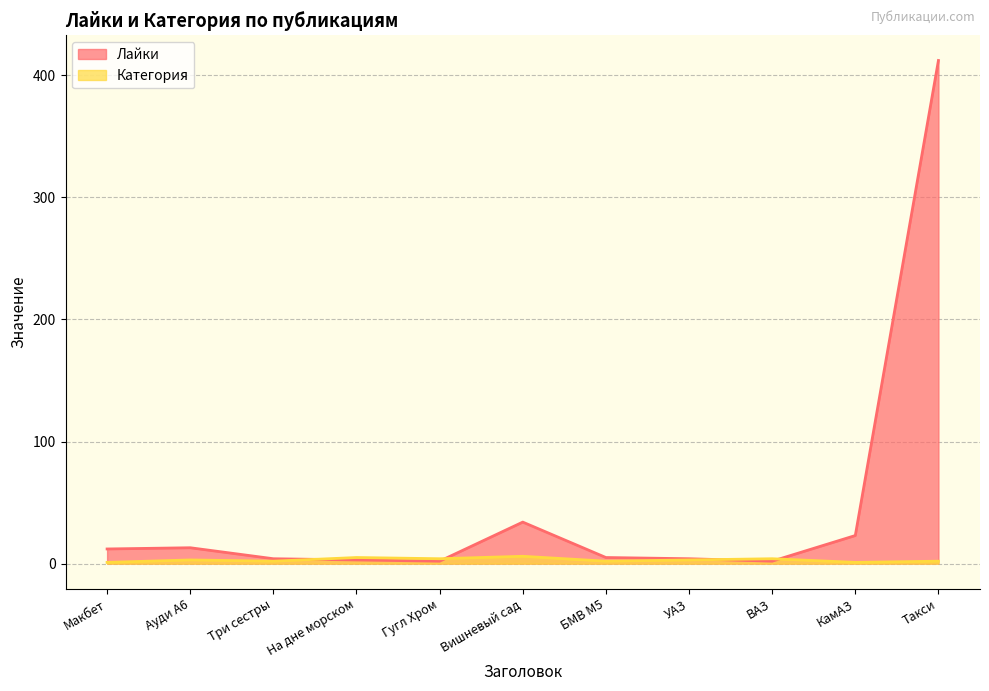

How many data points in Категория are less than 3?

5